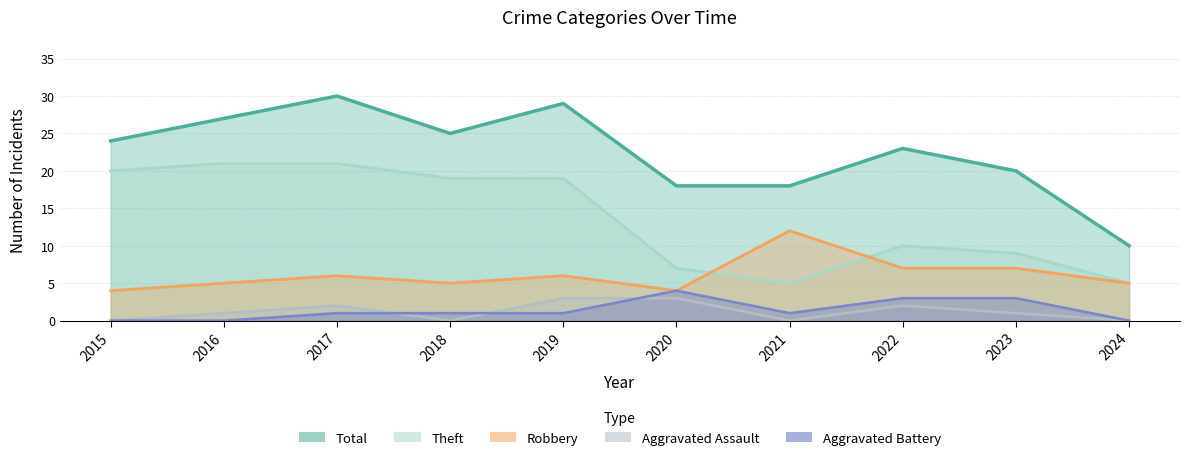

Which series changed the most between 2015 and 2018?

Robbery